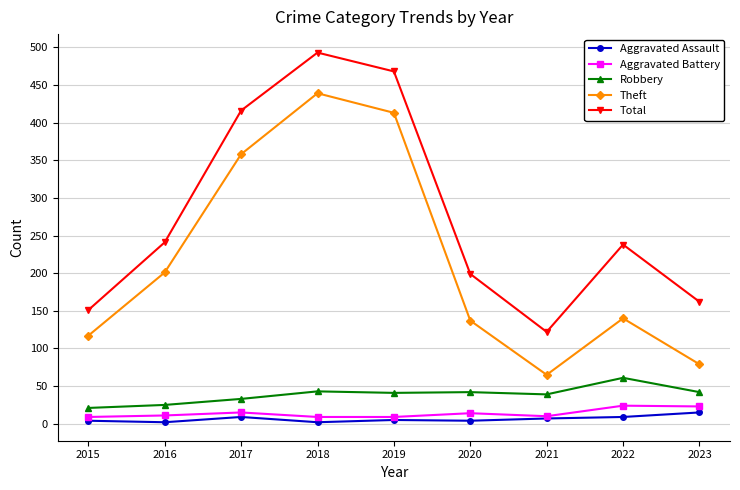

Which category has the highest value across all series?

2018